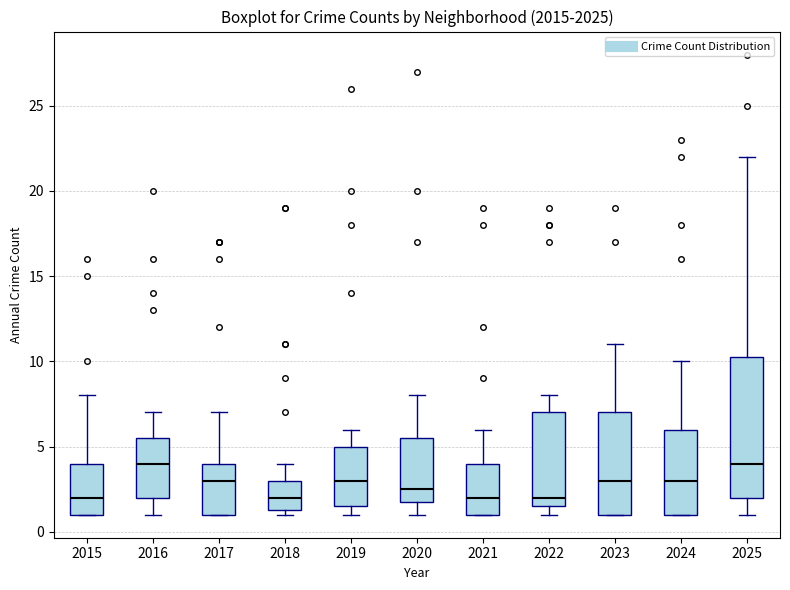

Reading left to right, read every box against the y-axis: the position of its median line, the range the box covers, and the ends of its whiskers. The values are not printed on the chart, so give them approximately, as read against the axis.

2015: median 2.0, box 1.0 to 4.0, whiskers 1.0 to 8.0
2016: median 4.0, box 2.0 to 5.5, whiskers 1.0 to 7.0
2017: median 3.0, box 1.0 to 4.0, whiskers 1.0 to 7.0
2018: median 2.0, box 1.5 to 3.0, whiskers 1.0 to 4.0
2019: median 3.0, box 1.5 to 5.0, whiskers 1.0 to 6.0
2020: median 2.5, box 2.0 to 5.5, whiskers 1.0 to 8.0
2021: median 2.0, box 1.0 to 4.0, whiskers 1.0 to 6.0
2022: median 2.0, box 1.5 to 7.0, whiskers 1.0 to 8.0
2023: median 3.0, box 1.0 to 7.0, whiskers 1.0 to 11.0
2024: median 3.0, box 1.0 to 6.0, whiskers 1.0 to 10.0
2025: median 4.0, box 2.0 to 10.5, whiskers 1.0 to 22.0